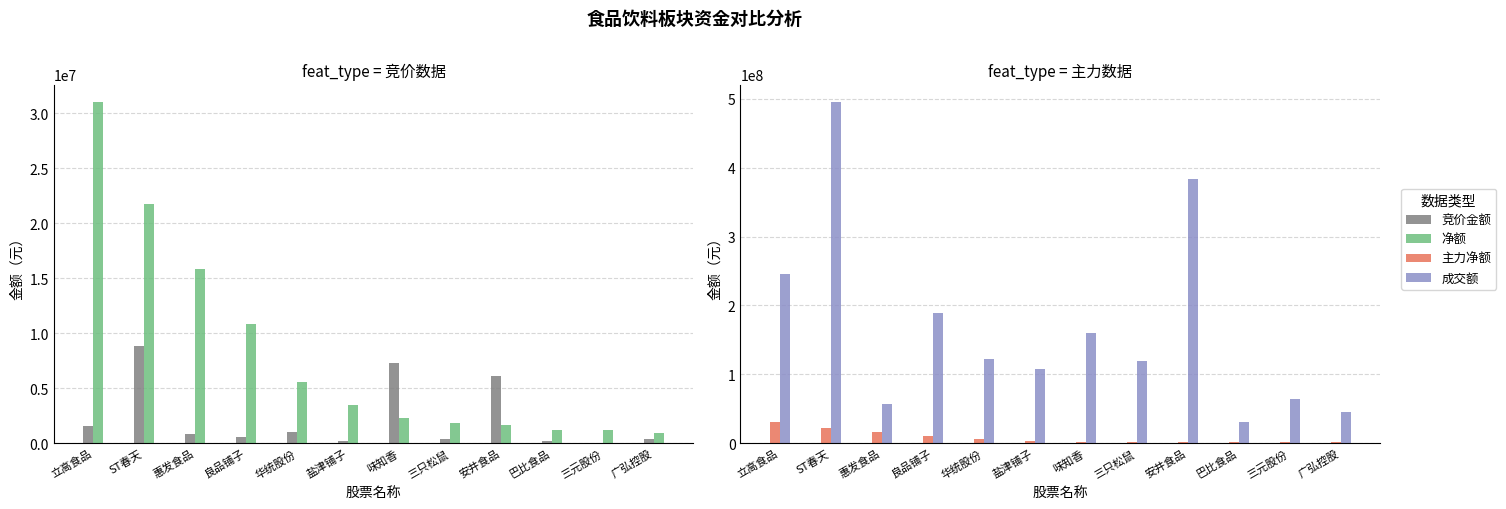

Rank the categories by 成交额 value from highest to lowest.

ST春天, 安井食品, 立高食品, 良品铺子, 味知香, 华统股份, 三只松鼠, 盐津铺子, 三元股份, 惠发食品, 广弘控股, 巴比食品